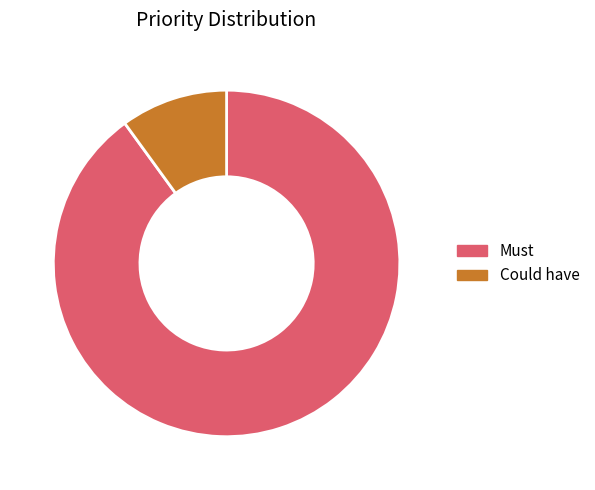

Does Could have account for over 50% of the chart?

No